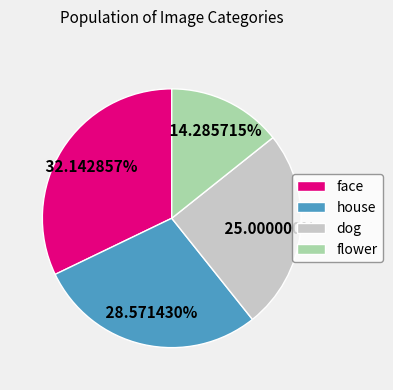

To the nearest percent, what is the difference between the face and house slice percentages?

4%